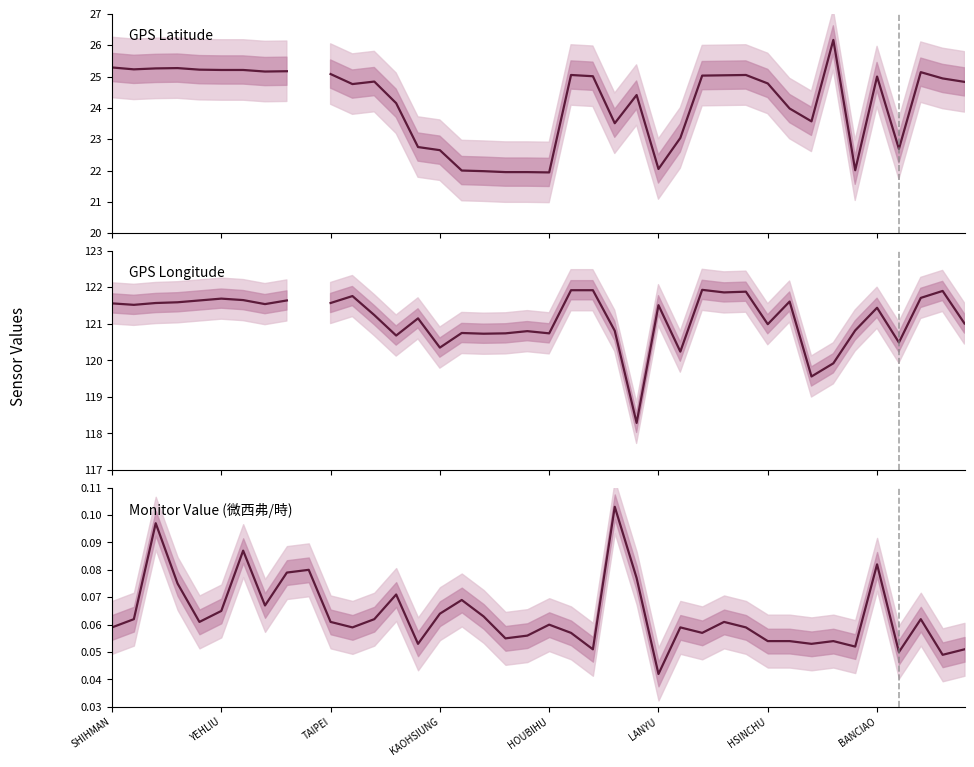

What is the value of the 監測值(微西弗/時) point at the 4th from the left?

0.1